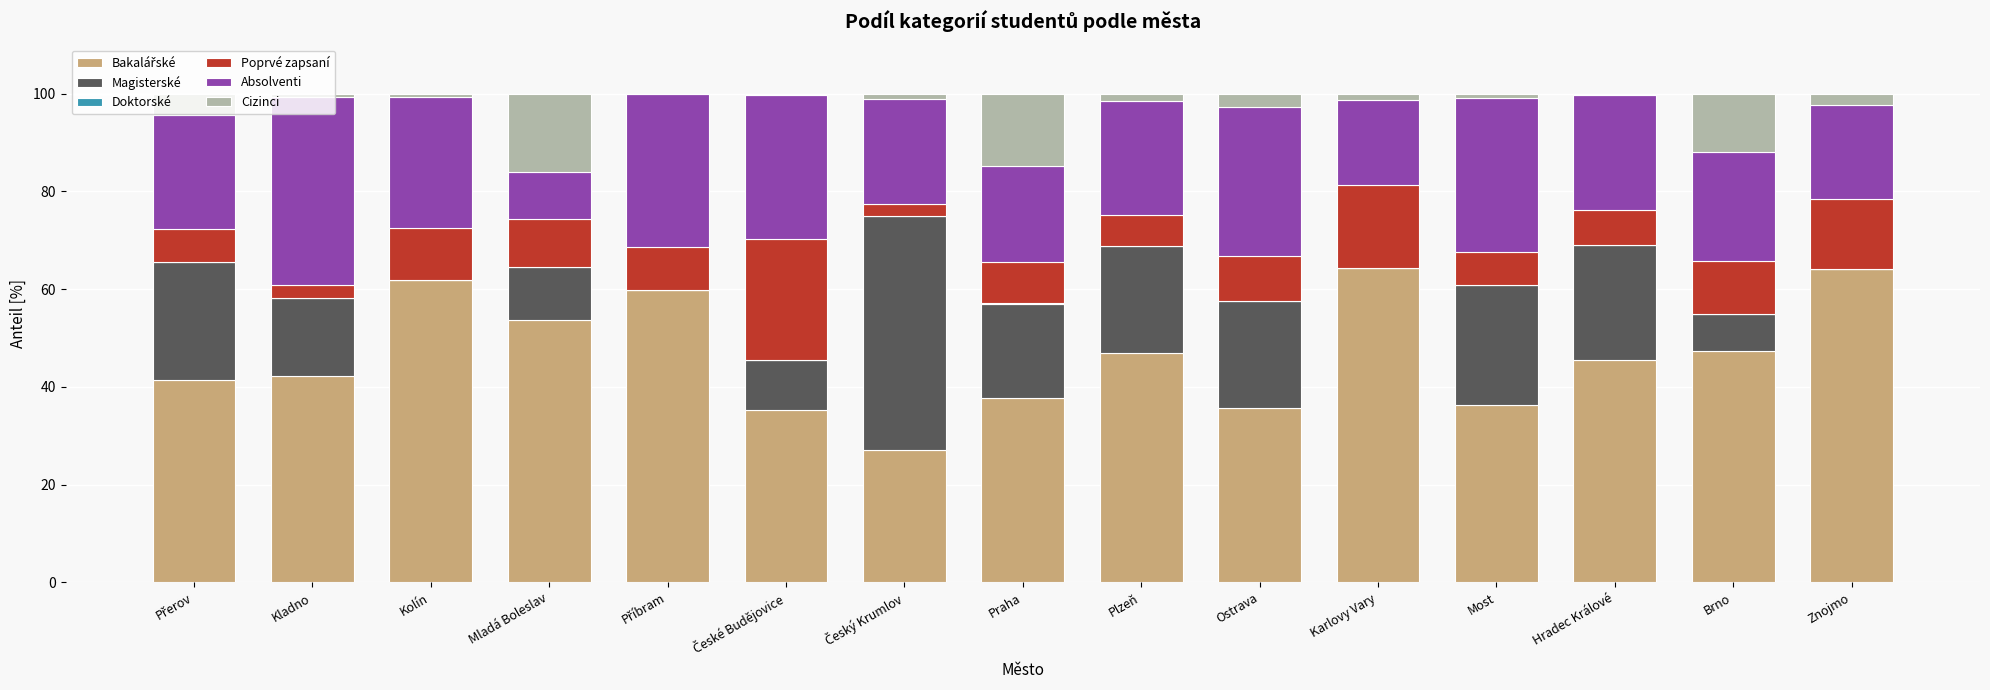

Is it true that Bakalářské equals 35.6 at Ostrava?

True